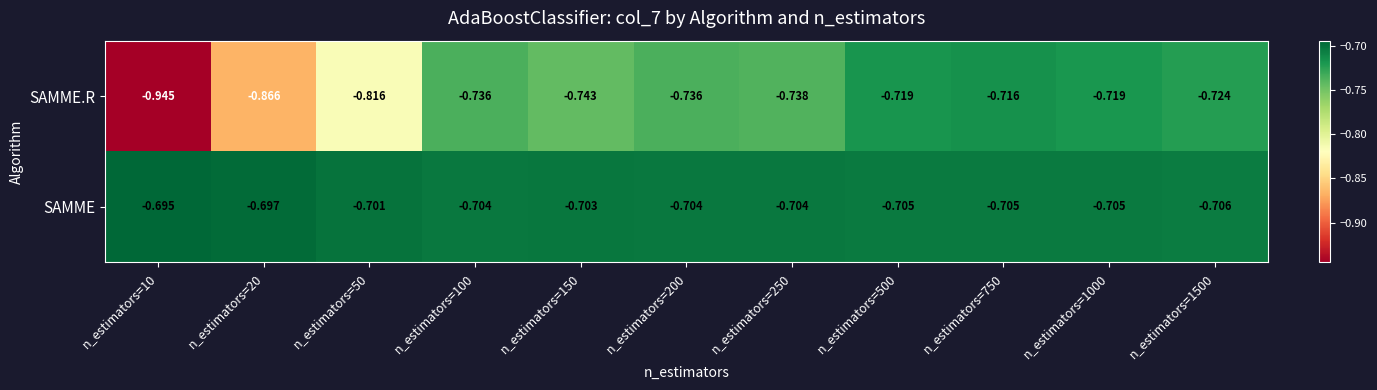

Rank the series by their maximum value, from lowest to highest.

SAMME.R, SAMME